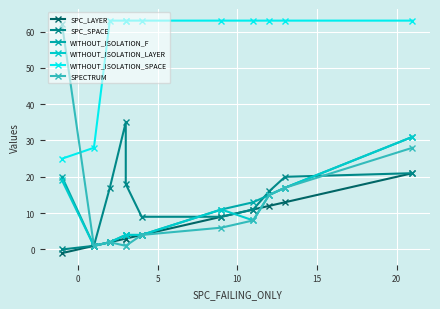

What is the approximate value of SPC_SPACE at 15?

18